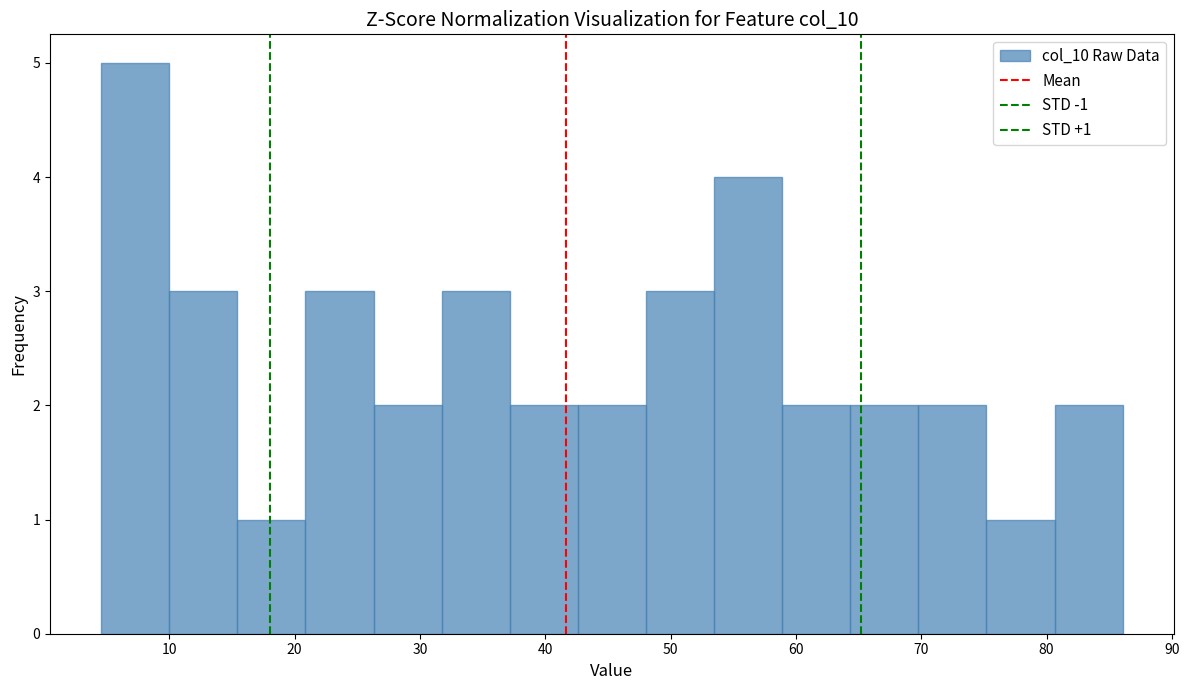

Which range on the x-axis has the tallest bar?

5 to 10